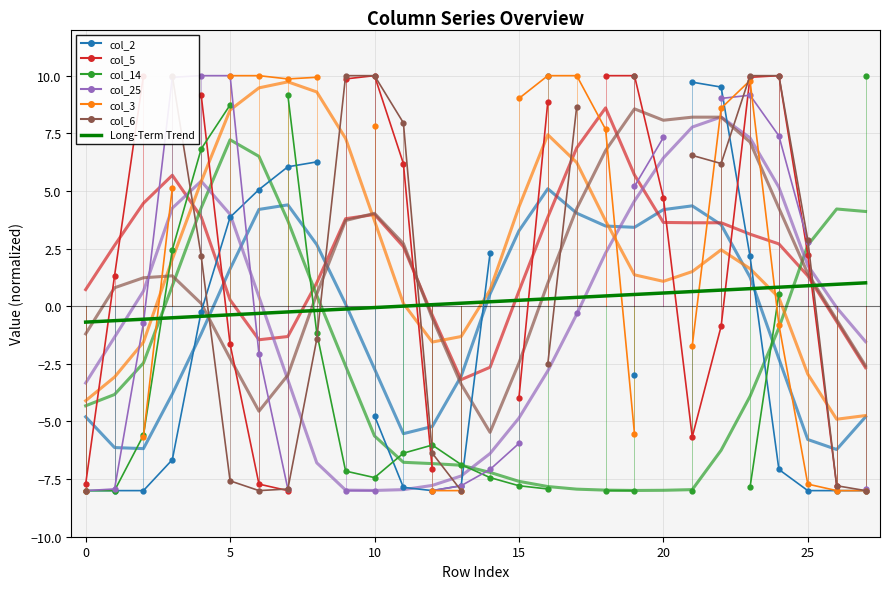

What is the approximate value at 21?

0.6